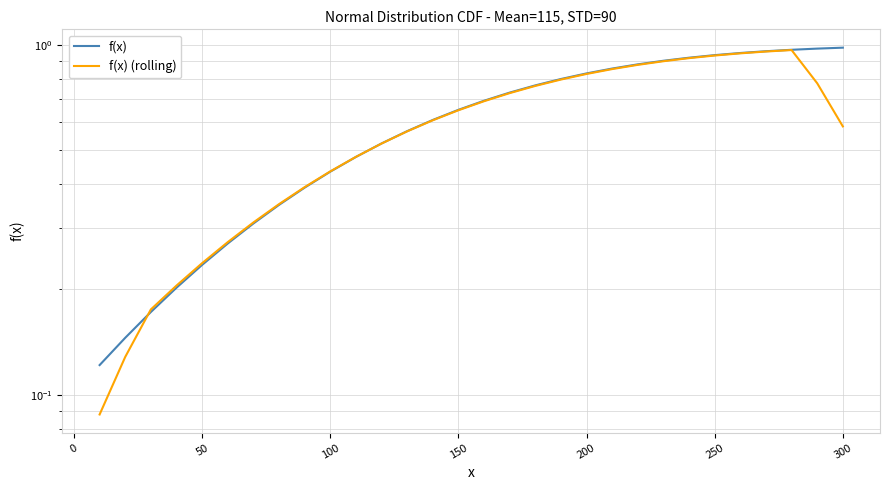

Which series has the widest spread of values?

f(x) (rolling)